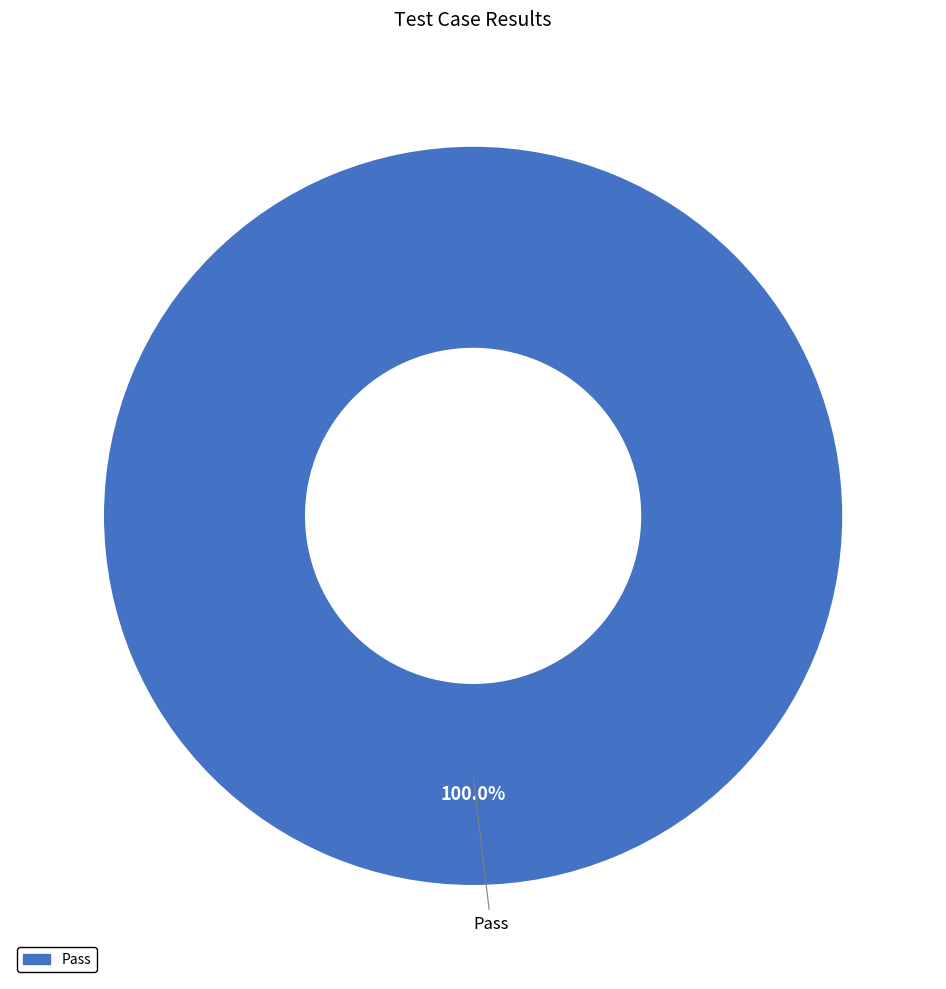

Is there any slice that represents more than half of the pie?

Yes